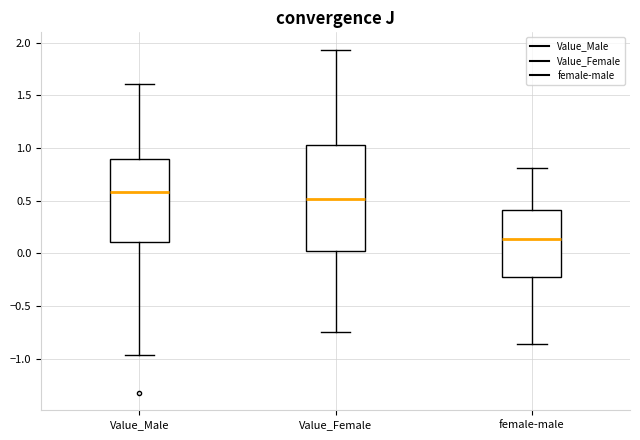

Reading left to right, read every box against the y-axis: the position of its median line, the range the box covers, and the ends of its whiskers. The values are not printed on the chart, so give them approximately, as read against the axis.

Value_Male: median 0.60, box 0.10 to 0.90, whiskers -0.95 to 1.60
Value_Female: median 0.50, box 0.05 to 1.05, whiskers -0.75 to 1.95
female-male: median 0.15, box -0.20 to 0.40, whiskers -0.85 to 0.80